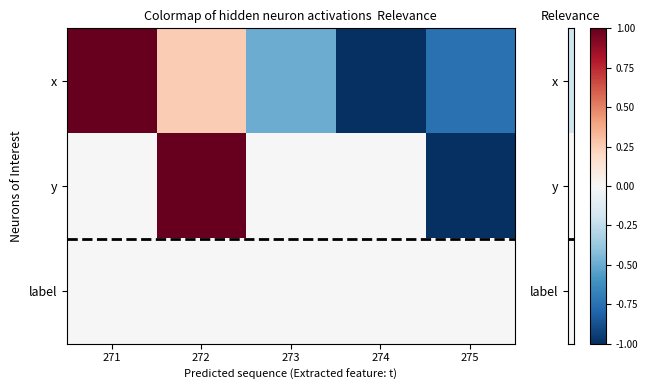

Reading left to right, extract all data points from this chart.

x: 271=1.0	272=0.2	273=-0.5	274=-1.0	275=-0.8
y: 271=0.0	272=1.0	273=0.0	274=0.0	275=-1.0
label: 271=0.0	272=0.0	273=0.0	274=0.0	275=0.0